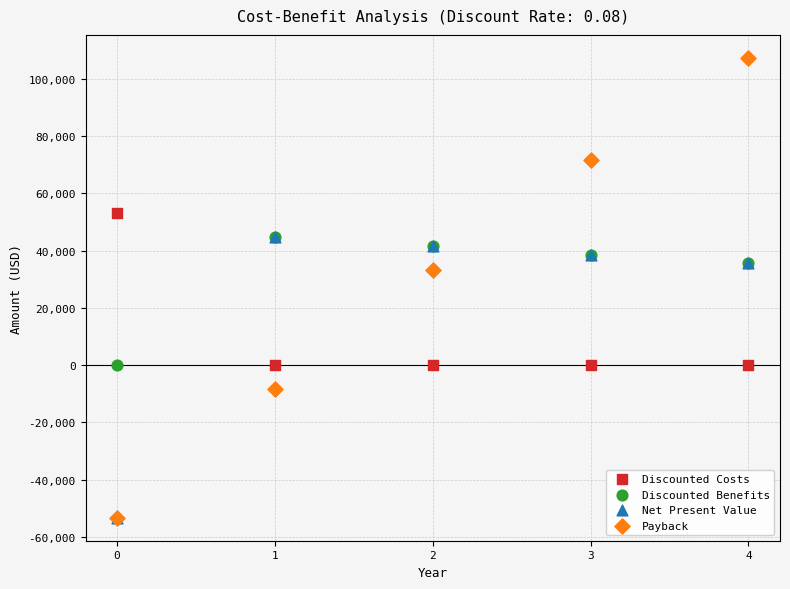

What are all the series names shown in the legend?

Discounted Costs, Discounted Benefits, Net Present Value, Payback